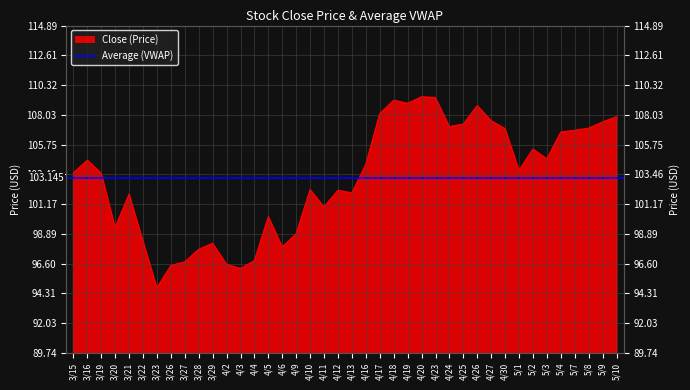

What is the minimum value shown in the chart?

94.7